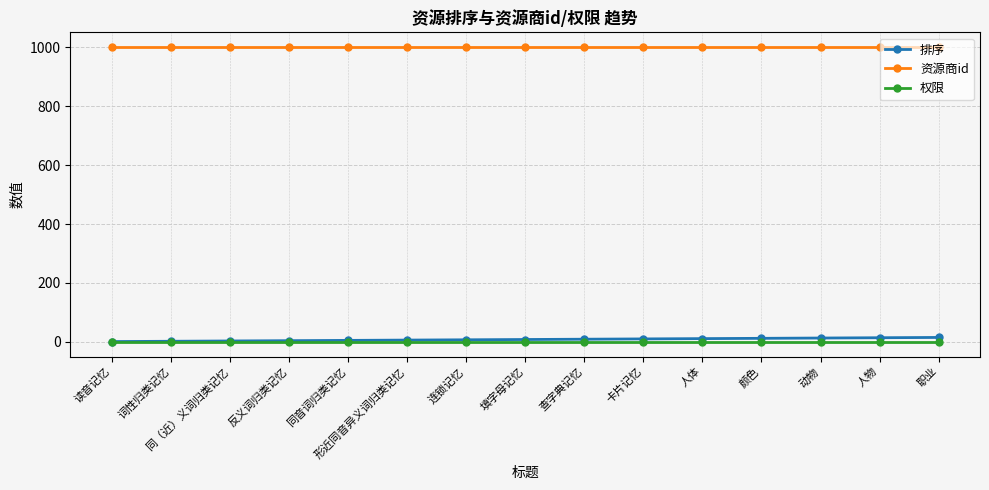

The 排序 series shows 7 at 连锁记忆. True or false?

True